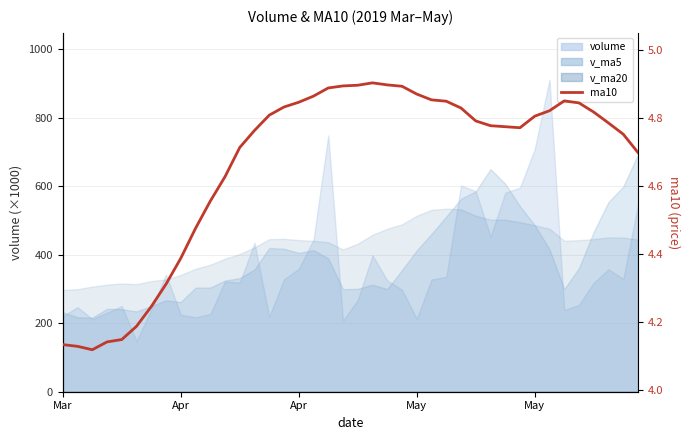

Does the chart display data point markers on the line(s)?

No